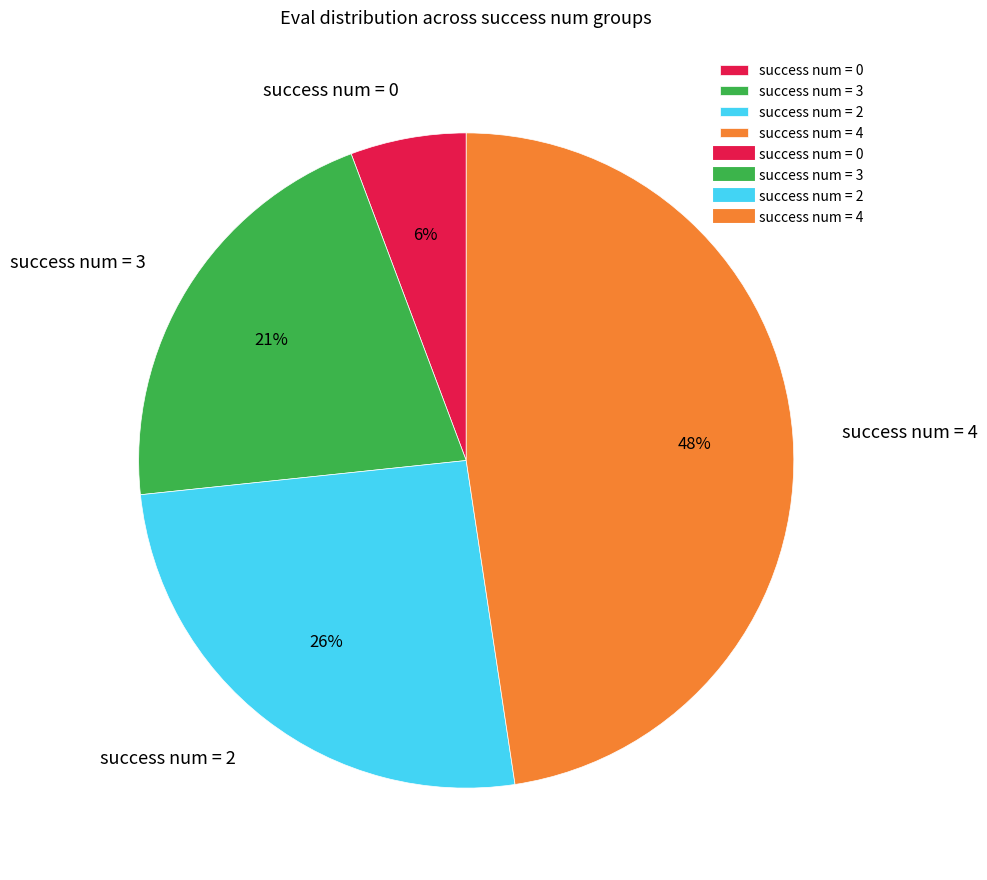

Which category has the smallest portion of the pie?

success num = 0